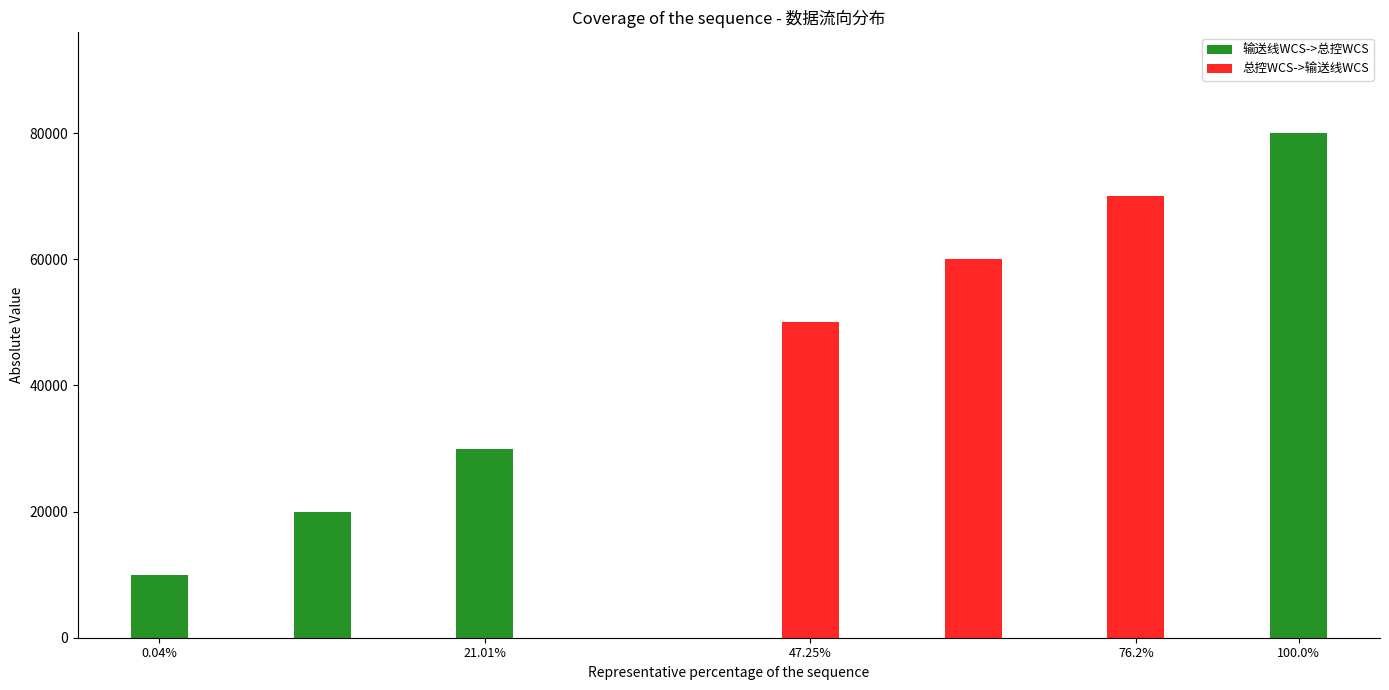

Count the number of data series in this chart.

2